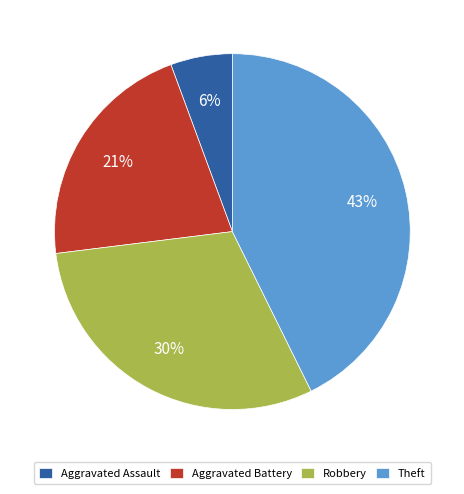

How many slices are in this pie chart?

4